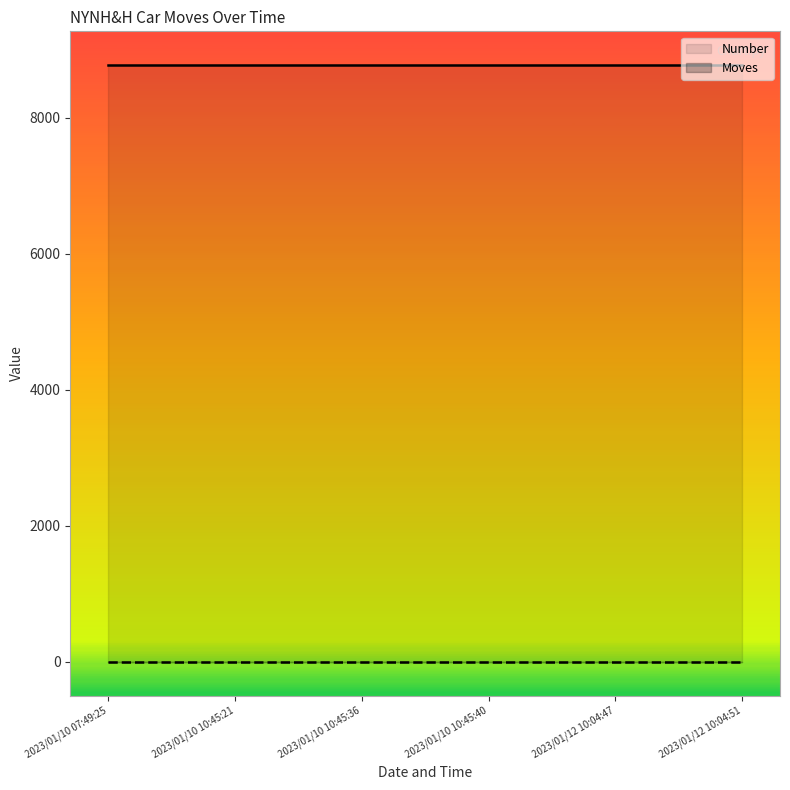

Which series has the largest range (max minus min)?

Number